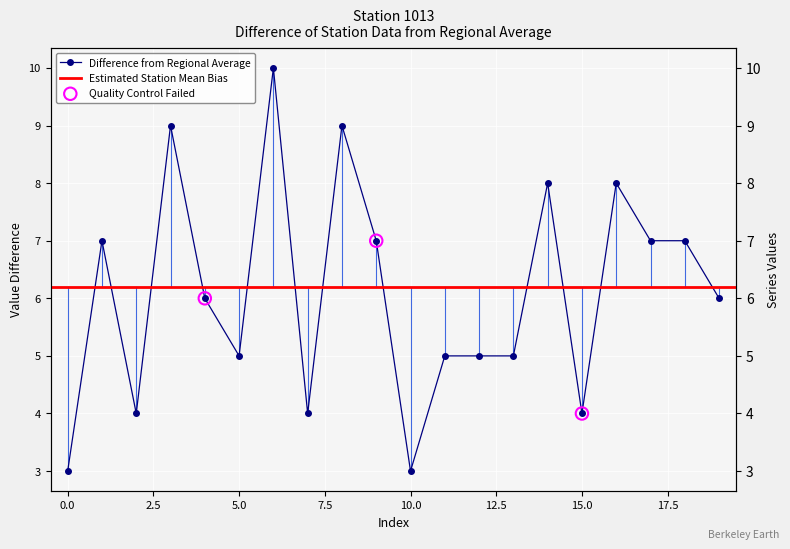

Which has a higher value, 0 or 14?

14